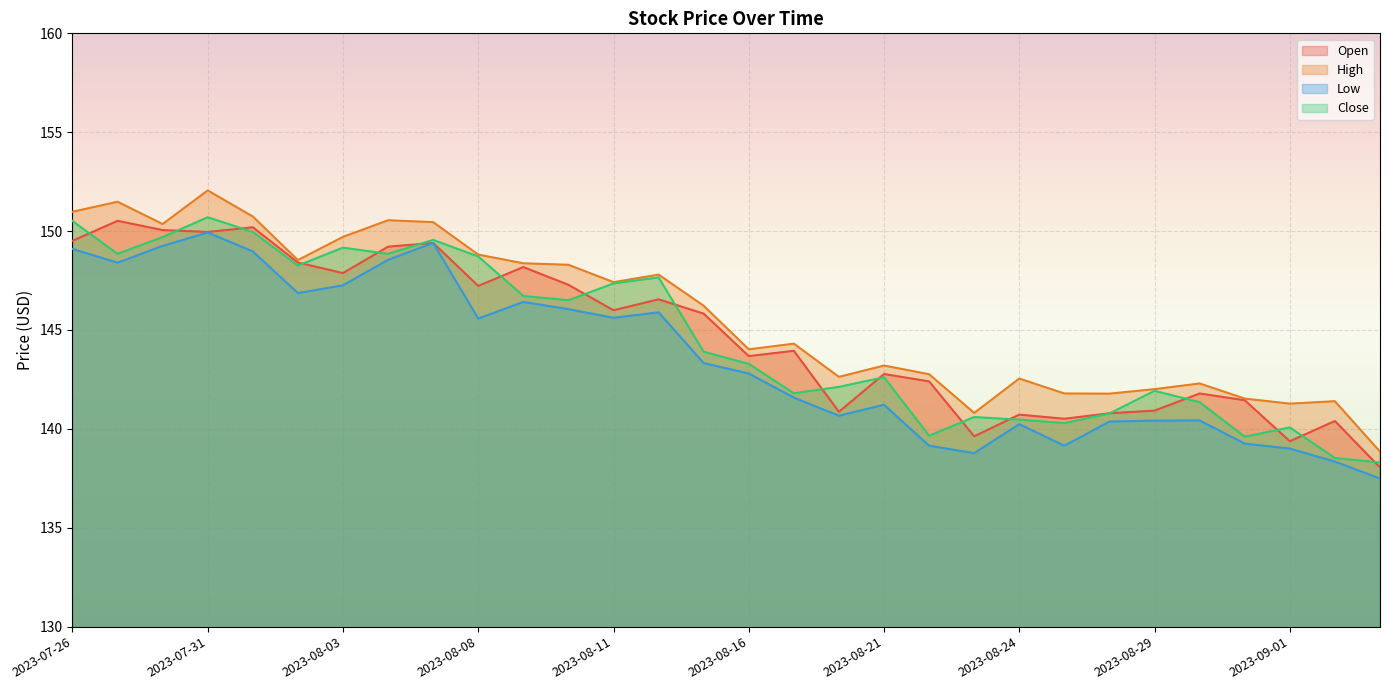

What value does the Close series have at 2023-08-03?

149.2